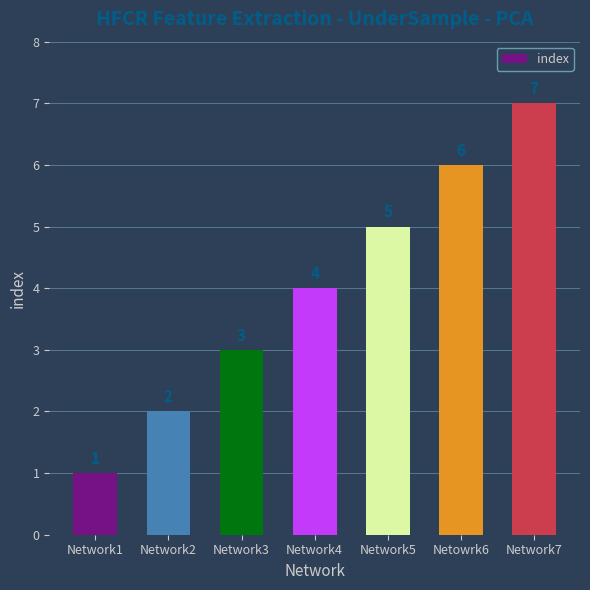

List the labels in order of value, largest first.

Network7, Netowrk6, Network5, Network4, Network3, Network2, Network1